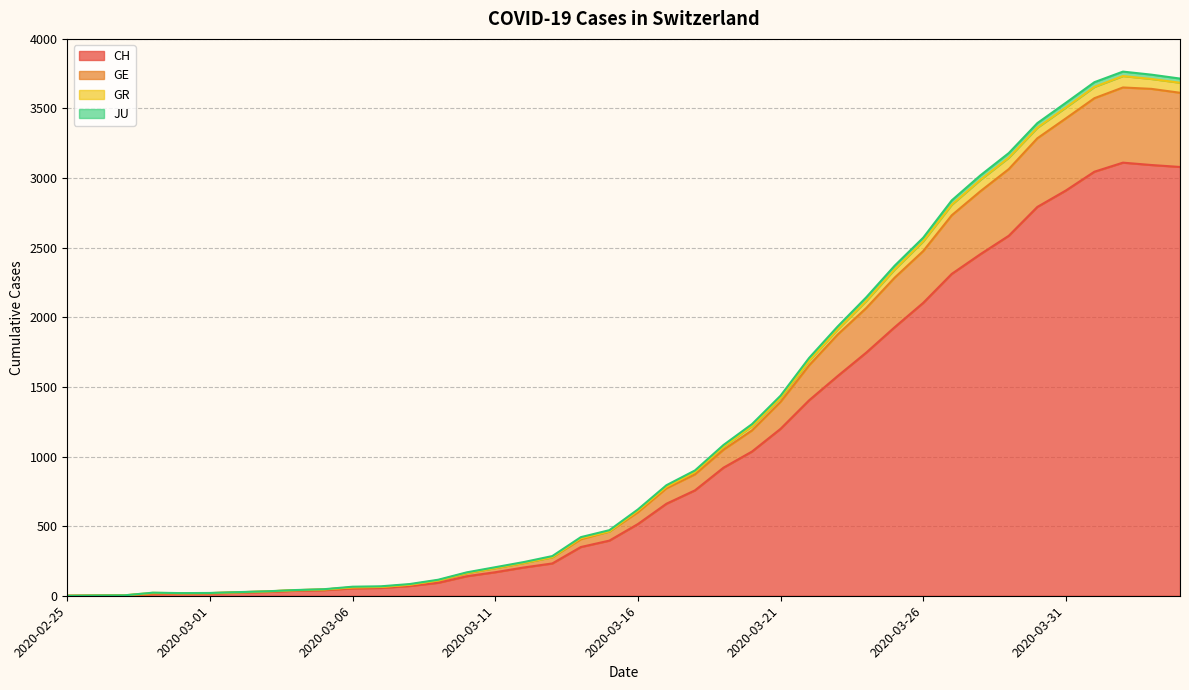

Does the chart have visible grid lines?

Yes